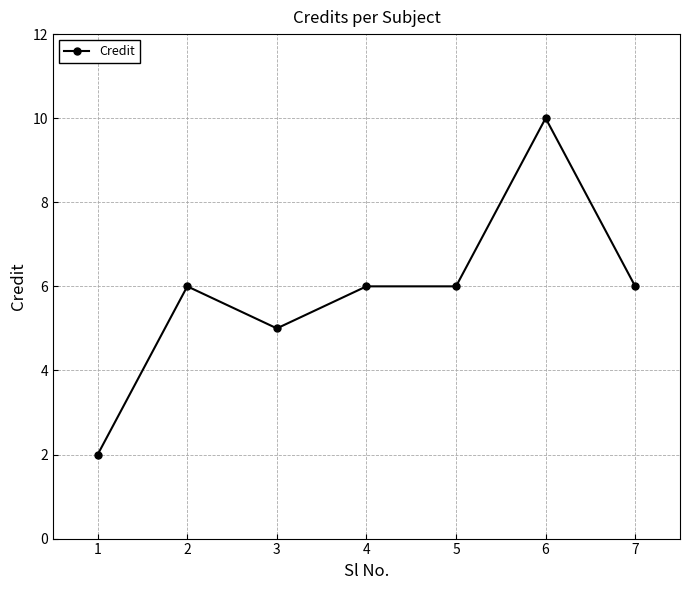

Is it true that the value at 5 is 10?

False